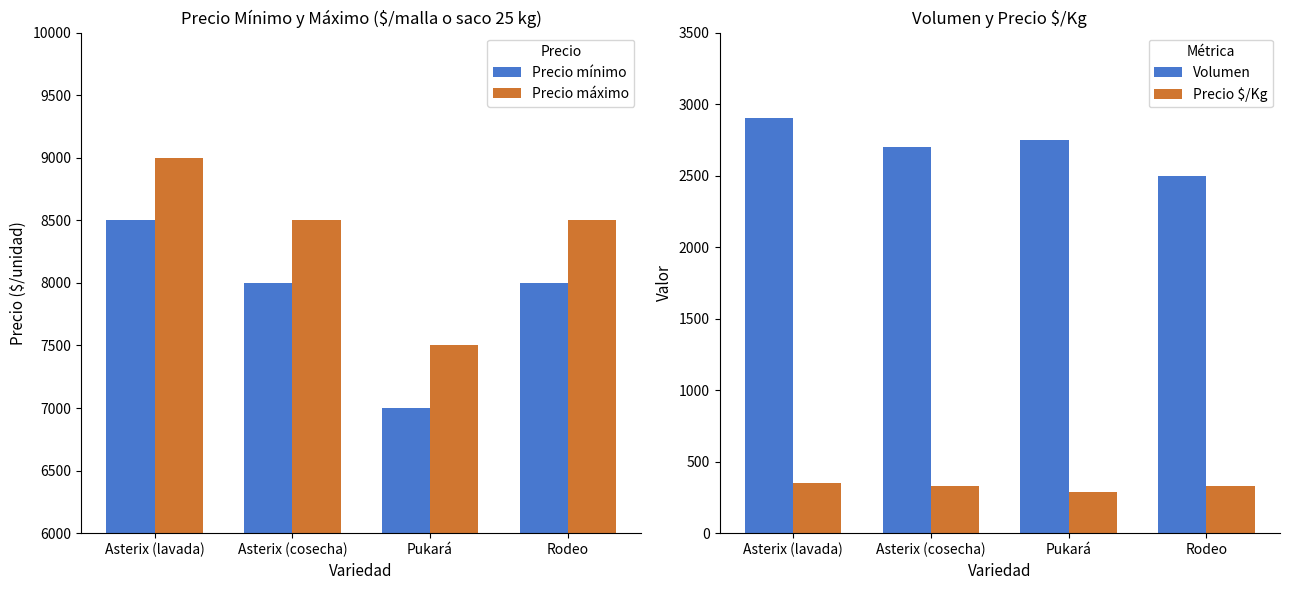

Reading left to right, list all the values displayed in this chart.

Precio mínimo: Asterix (lavada)=8500	Asterix (cosecha)=8000	Pukará=7000	Rodeo=8000
Precio máximo: Asterix (lavada)=9000	Asterix (cosecha)=8500	Pukará=7500	Rodeo=8500
Volumen: Asterix (lavada)=2900	Asterix (cosecha)=2700	Pukará=2750	Rodeo=2500
Precio $/Kg: Asterix (lavada)=350	Asterix (cosecha)=330	Pukará=290	Rodeo=330